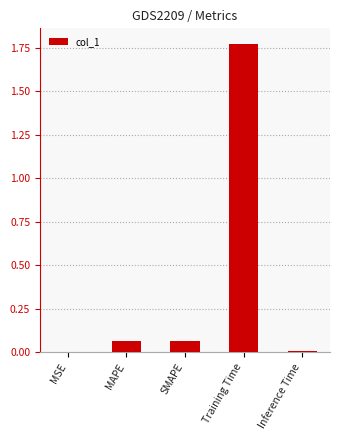

Between SMAPE and Inference Time, which is larger?

SMAPE